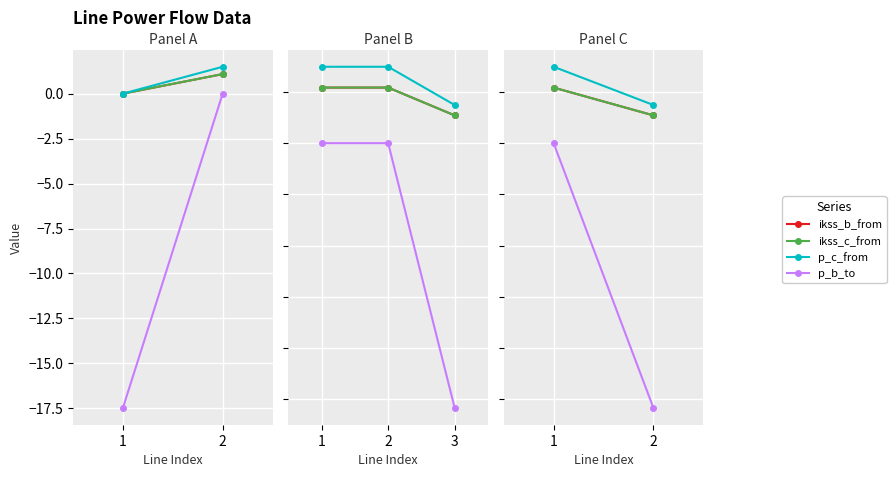

Is this an area chart (filled region under the line)?

No